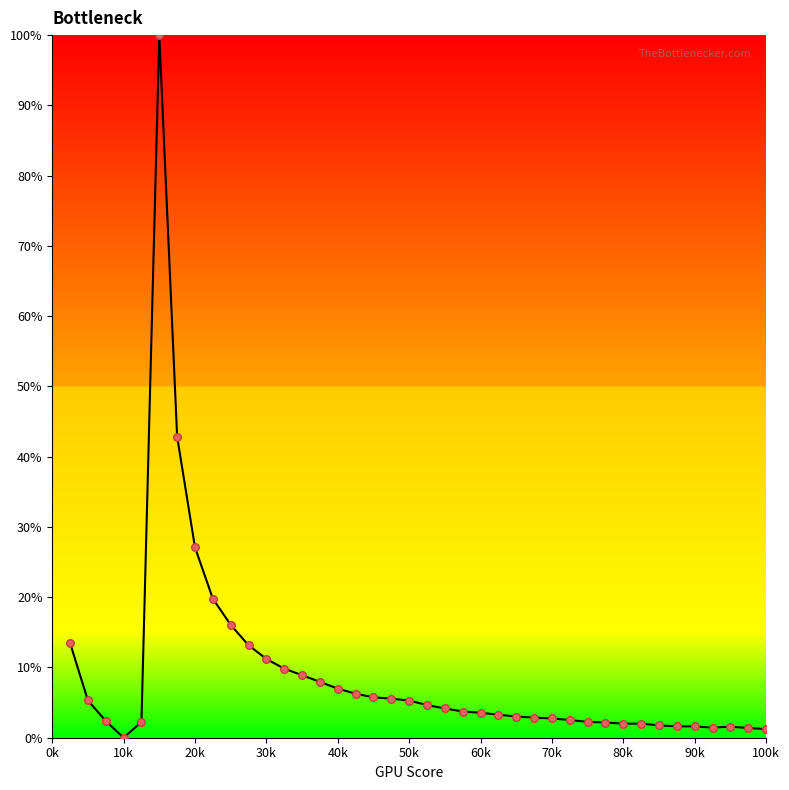

What is the greatest value displayed?

100.0